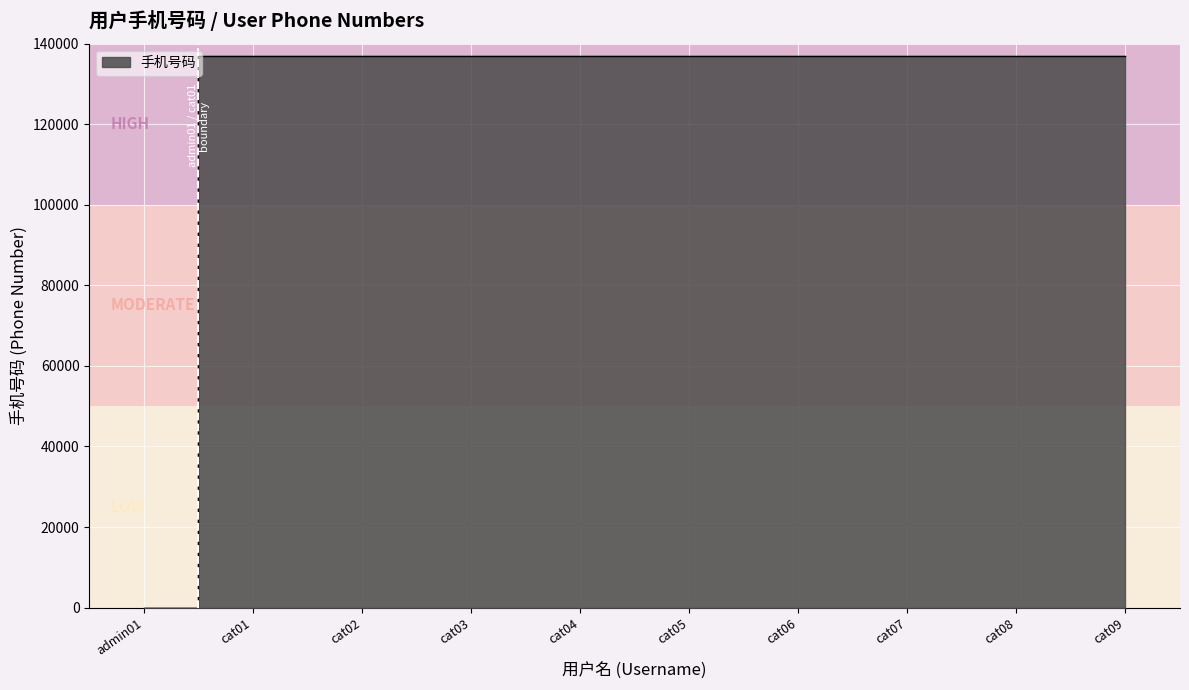

Approximately how many times larger is the value at cat04 compared to cat01?

1.0